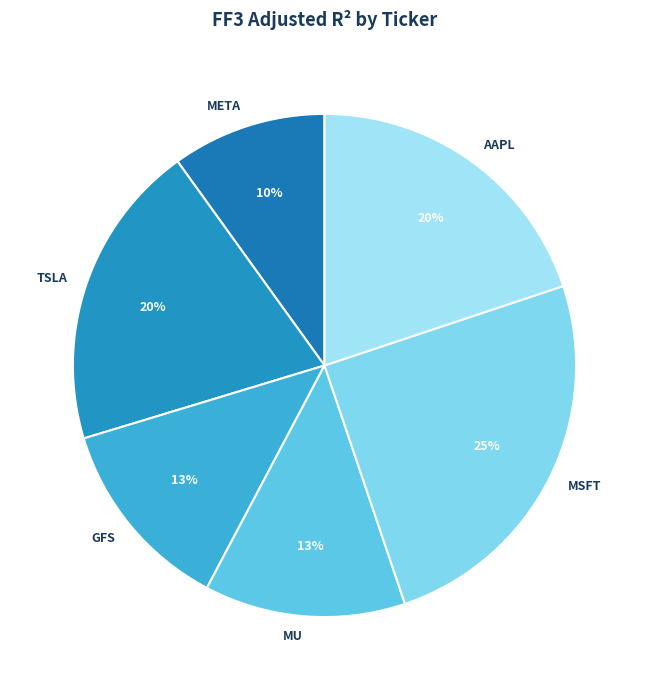

What percentage is the TSLA slice, to the nearest percent?

20%